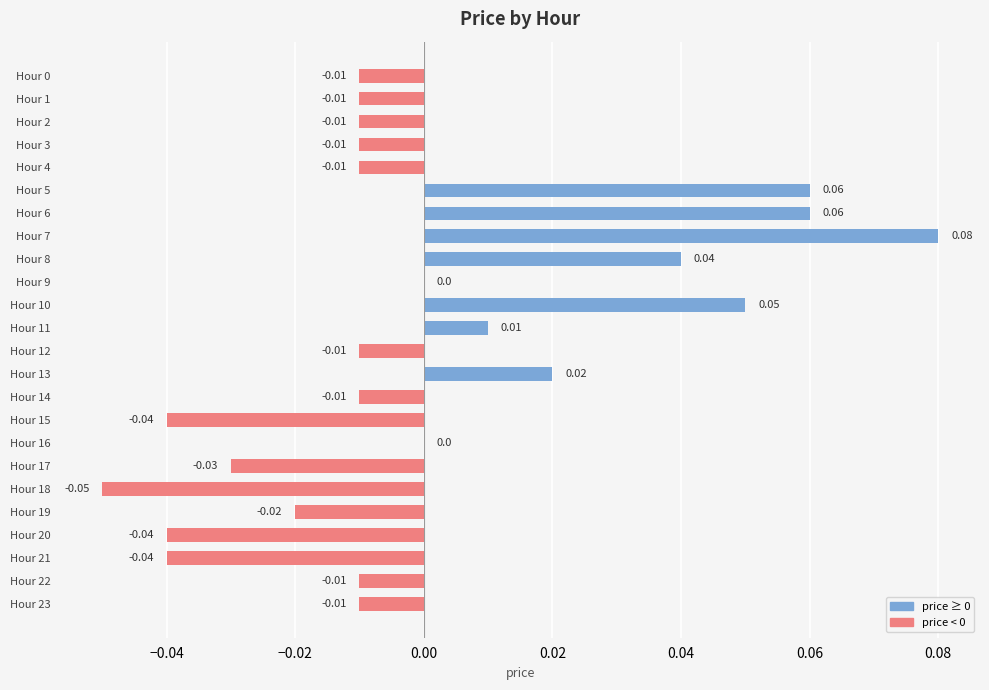

Which has a higher value, Hour 8 or Hour 7?

Hour 7